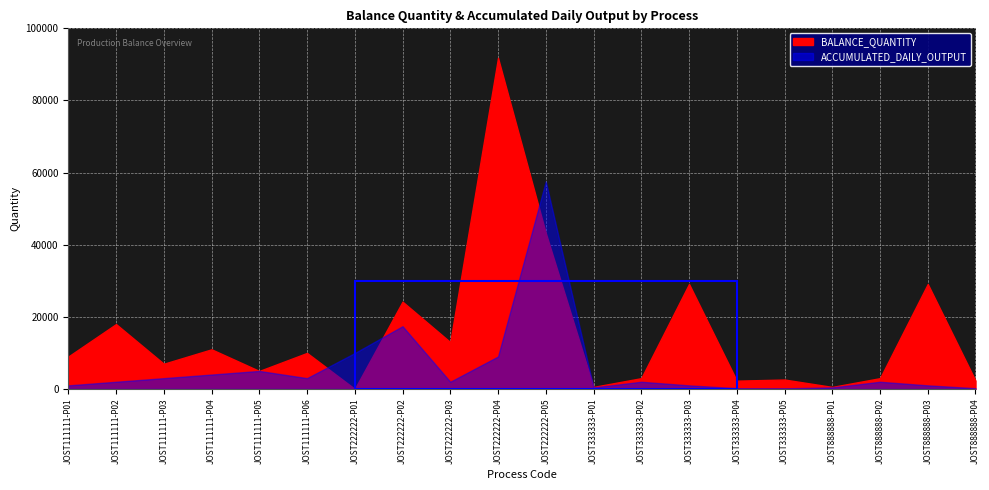

Reading left to right, transcribe all the data shown in this chart.

BALANCE_QUANTITY: JOST111111-P01=9000	JOST111111-P02=18000	JOST111111-P03=7000	JOST111111-P04=11000	JOST111111-P05=5000	JOST111111-P06=10000	JOST222222-P01=31	JOST222222-P02=24213	JOST222222-P03=13000	JOST222222-P04=91806	JOST222222-P05=43259	JOST333333-P01=572	JOST333333-P02=3000	JOST333333-P03=29120	JOST333333-P04=2309	JOST333333-P05=2618	JOST888888-P01=572	JOST888888-P02=3000	JOST888888-P03=29120	JOST888888-P04=2309
ACCUMULATED_DAILY_OUTPUT: JOST111111-P01=1000	JOST111111-P02=2000	JOST111111-P03=3000	JOST111111-P04=4000	JOST111111-P05=5000	JOST111111-P06=3000	JOST222222-P01=9969	JOST222222-P02=17400	JOST222222-P03=2000	JOST222222-P04=9000	JOST222222-P05=57547	JOST333333-P01=428	JOST333333-P02=2000	JOST333333-P03=1000	JOST333333-P04=211	JOST333333-P05=182	JOST888888-P01=428	JOST888888-P02=2000	JOST888888-P03=1000	JOST888888-P04=211